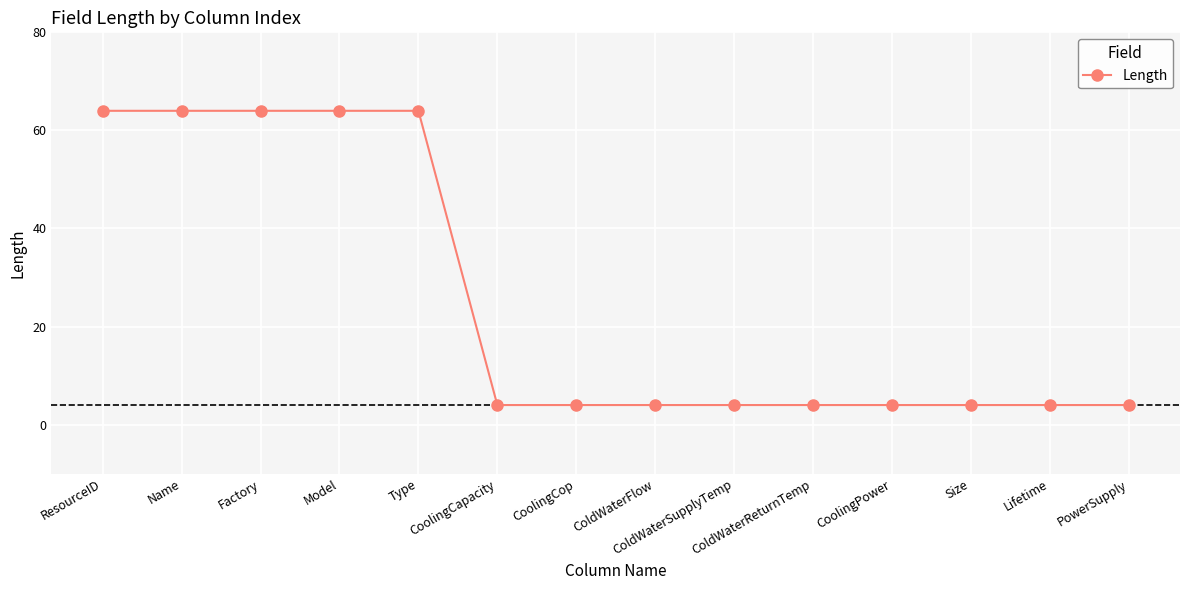

Does the chart have visible grid lines?

Yes